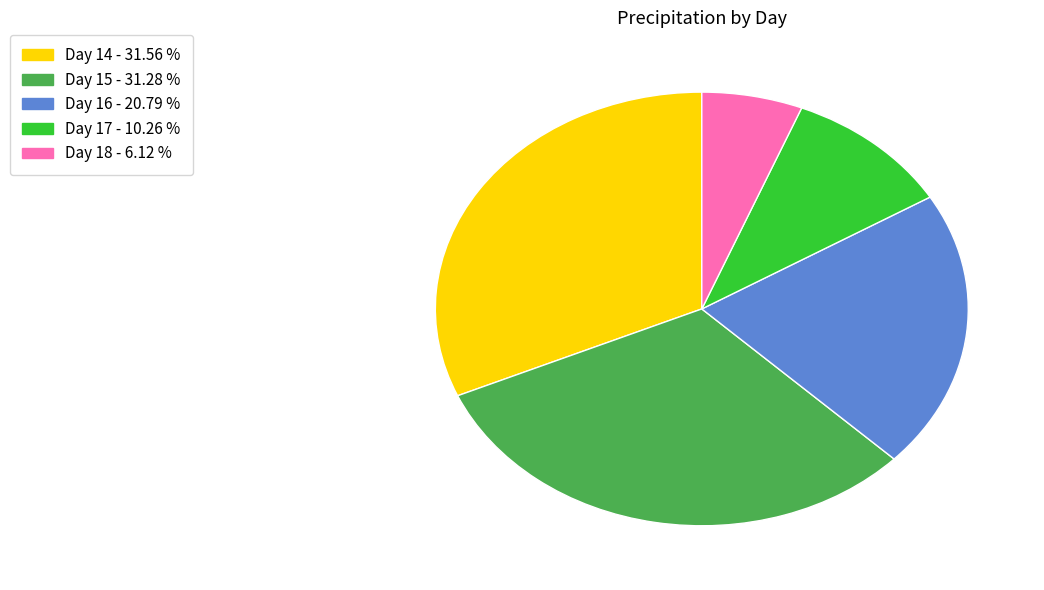

Count the number of slices in the pie.

5